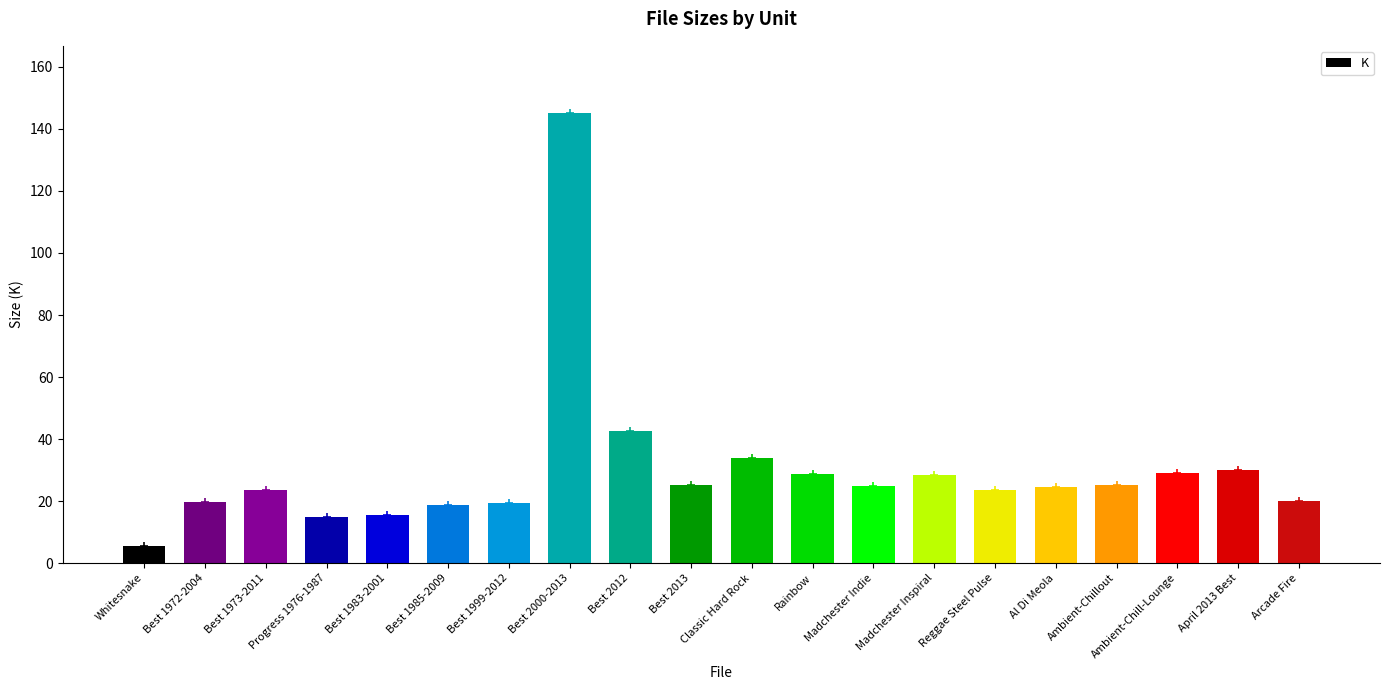

At which label is the value closest to 75?

Best 2012